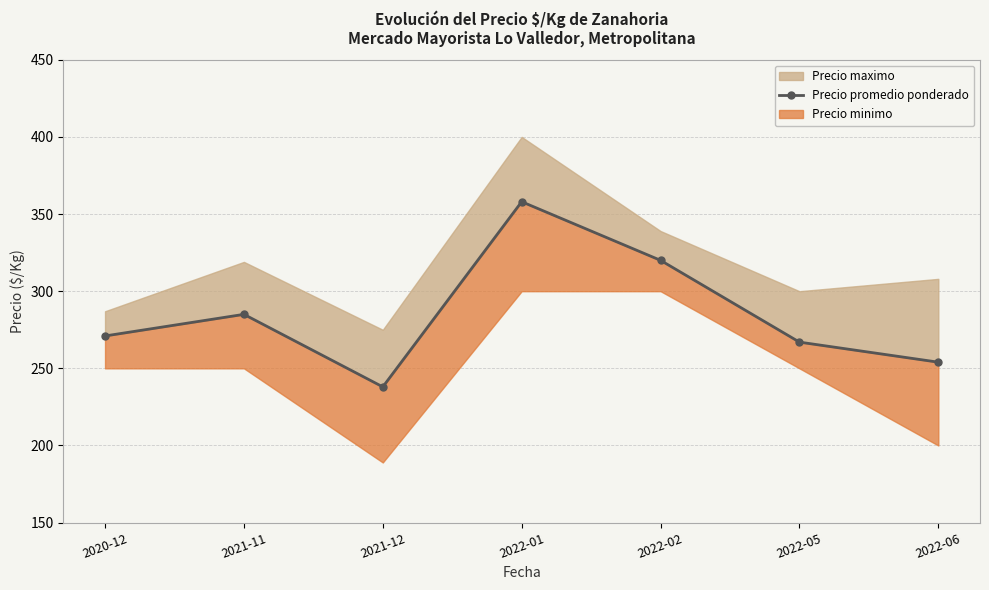

List the labels in order of value, largest first.

2022-01, 2022-02, 2021-11, 2020-12, 2022-05, 2022-06, 2021-12